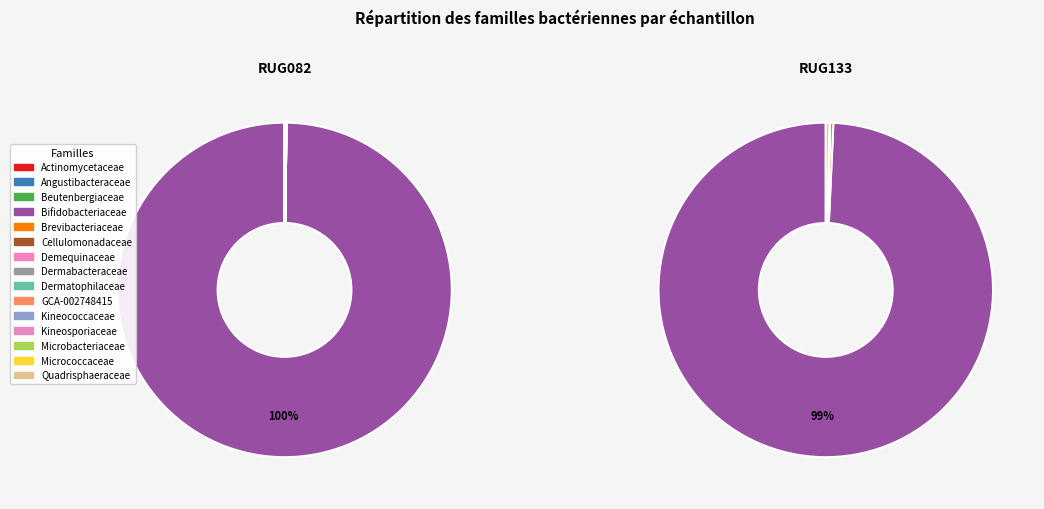

Between f__Angustibacteraceae and f__Microbacteriaceae, which series saw the biggest shift?

RUG082.fasta